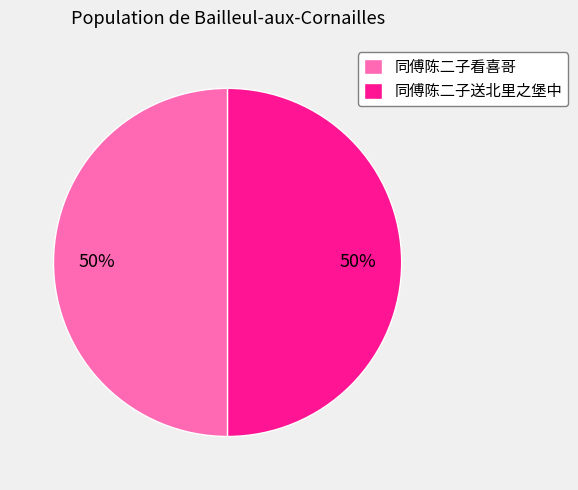

Approximately how many times larger is the value at 同傅陈二子送北里之堡中 compared to 同傅陈二子看喜哥?

1.0